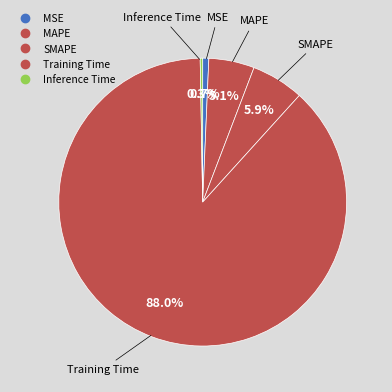

To the nearest percent, what portion does SMAPE represent?

6%